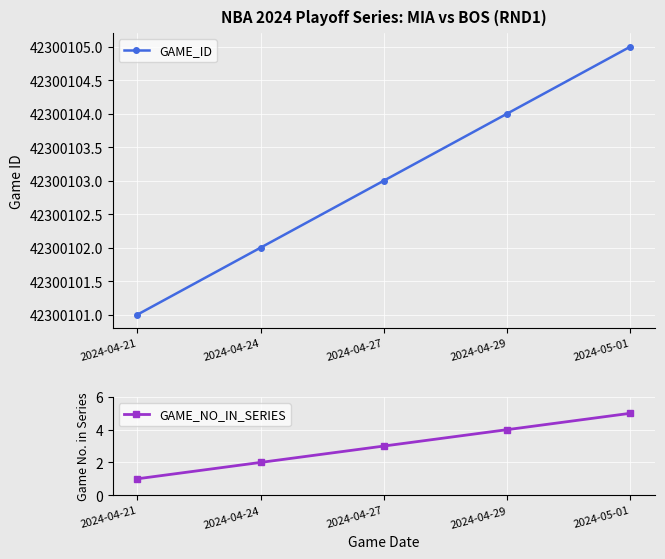

How many GAME_ID values are between 42300102 and 42300104?

3